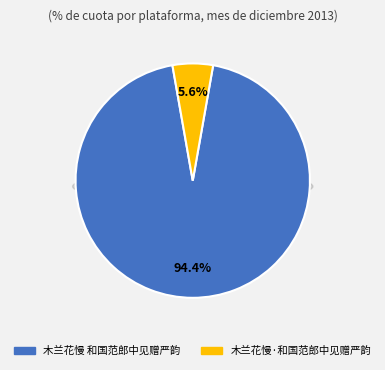

To the nearest percent, what portion does 木兰花慢 和国范郎中见赠严韵 represent?

94%